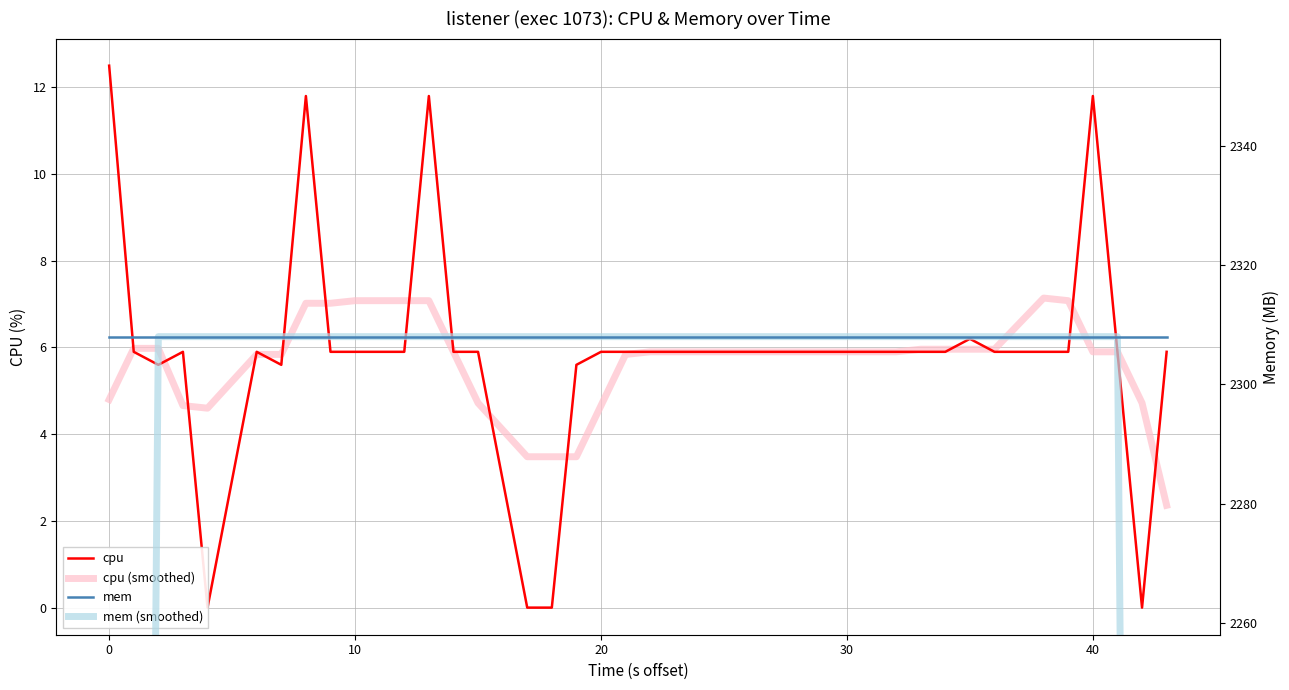

Rank the series at 40 from lowest to highest value.

cpu (smoothed), cpu, mem, mem (smoothed)